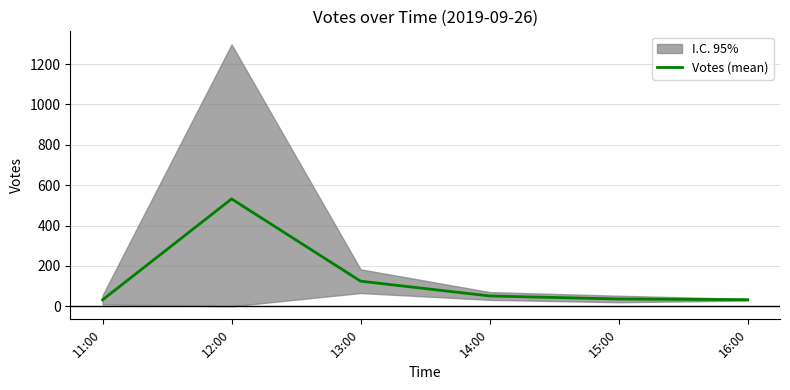

What is the label of the 5th point from the right?

12:00